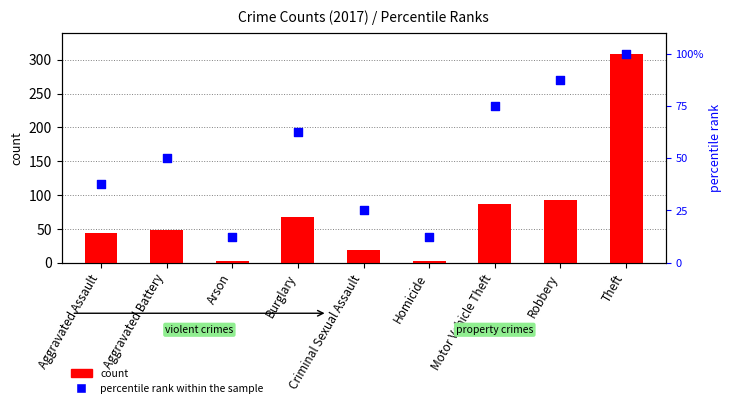

Which series has the largest total across all categories?

count